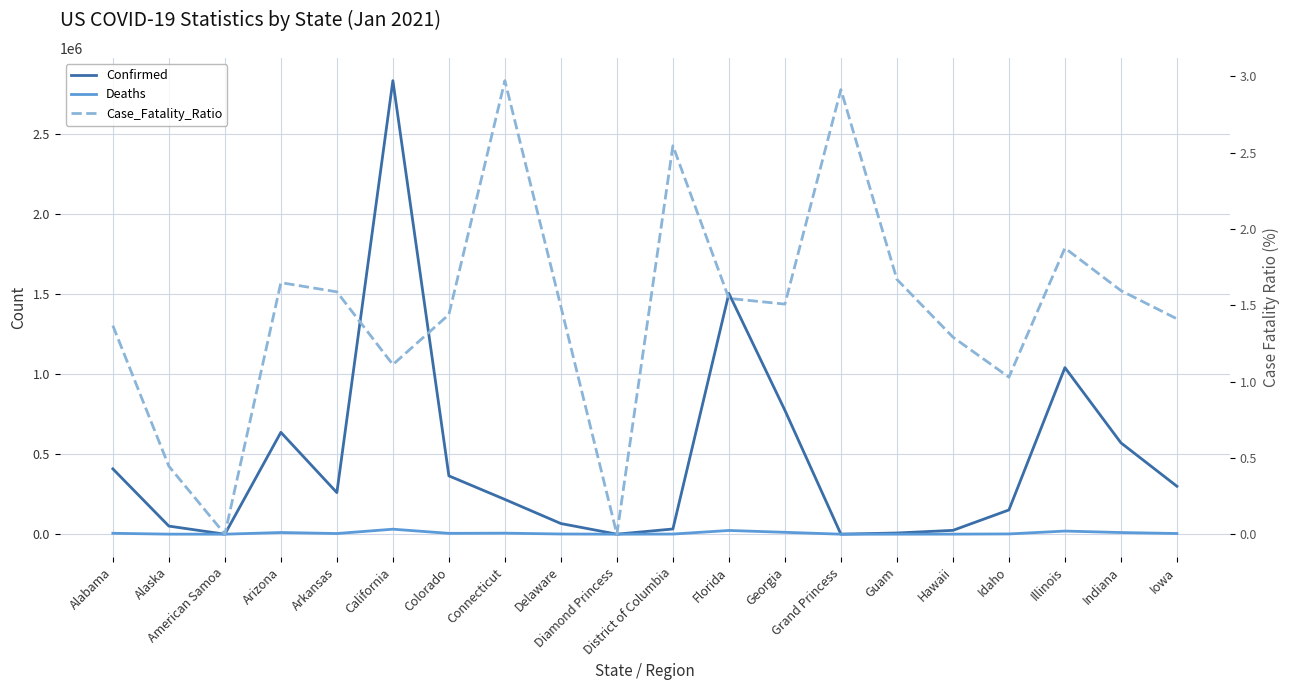

Which has a higher value, Arizona or Florida?

Florida